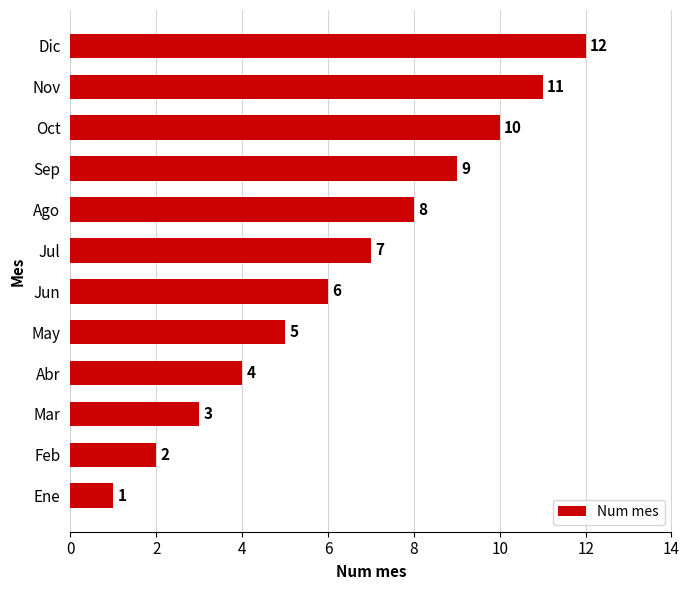

What is the greatest value displayed?

12